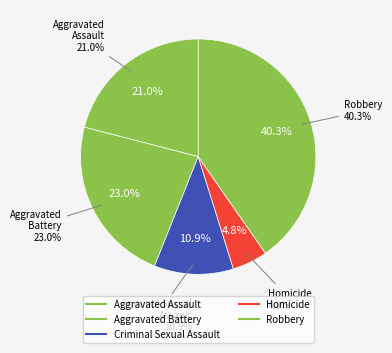

Does Homicide represent more than half of the total?

No